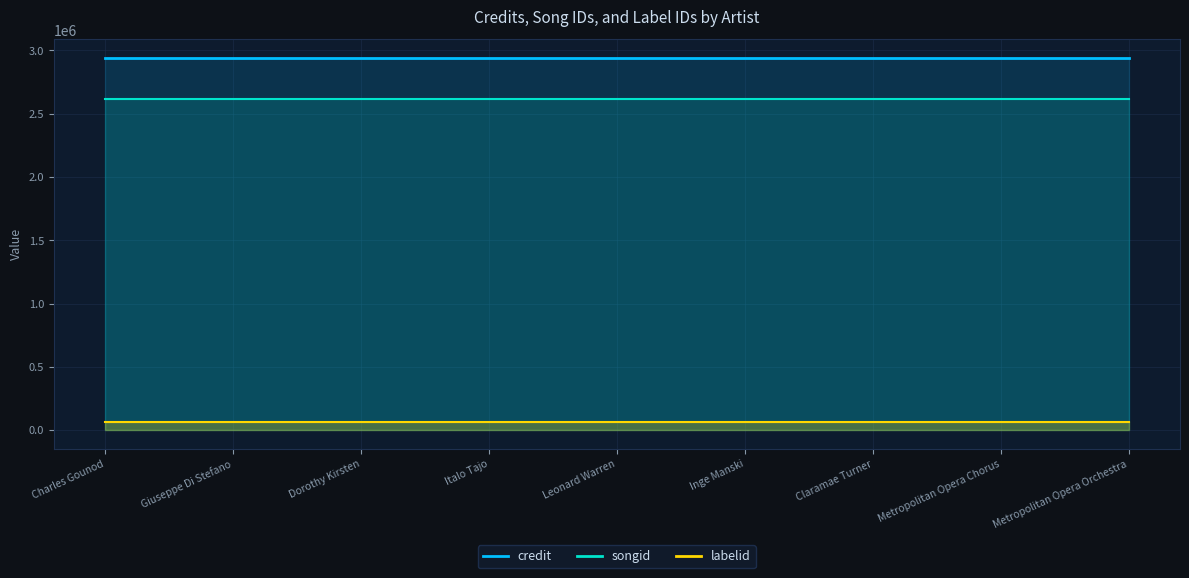

True or false: labelid and credit cross at least once.

False